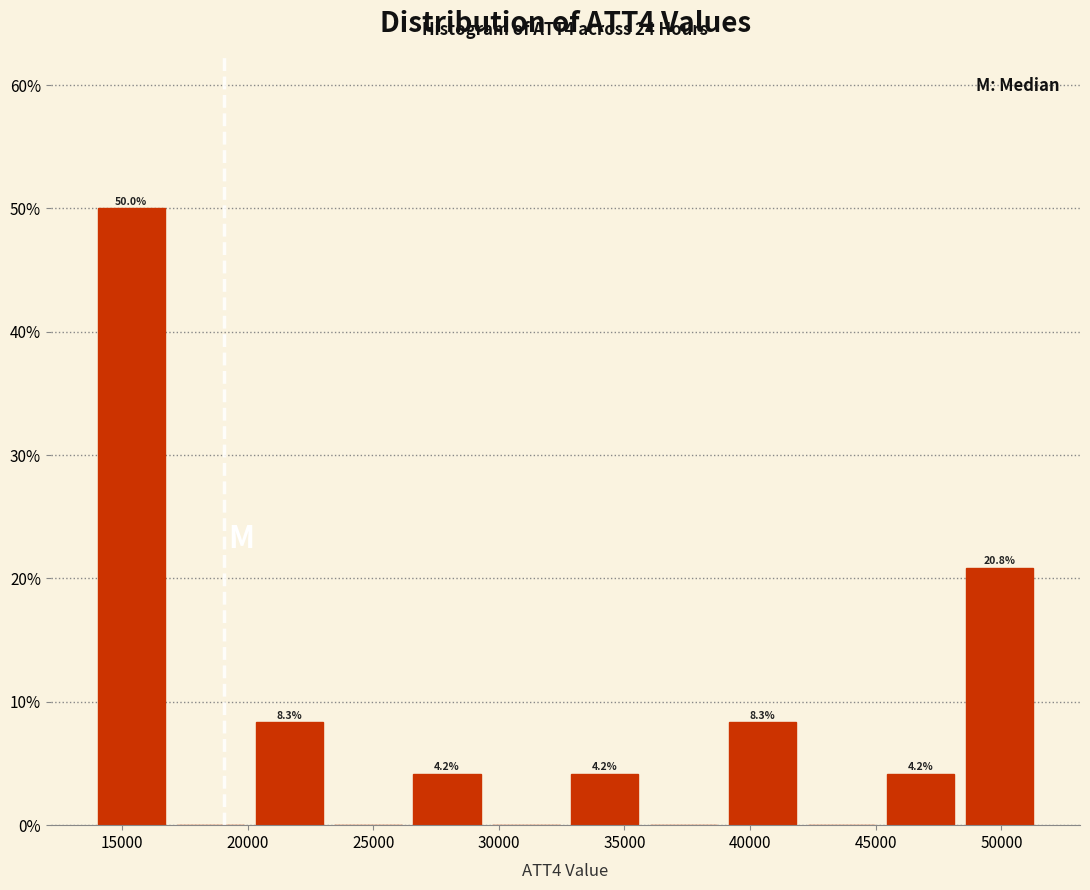

Which range on the x-axis has the tallest bar?

14000 to 17000